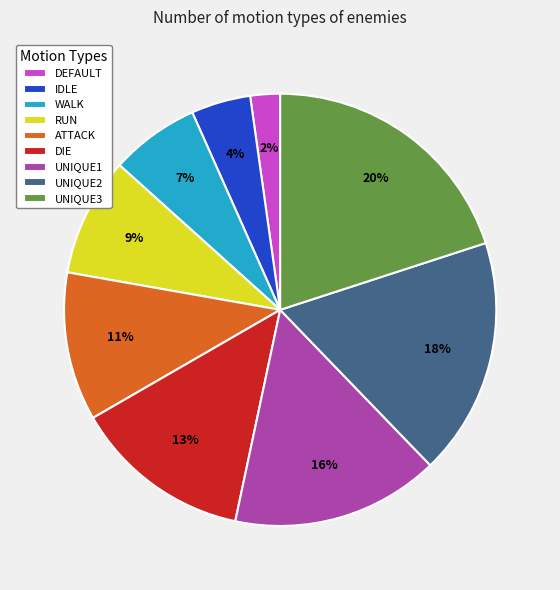

What is the smallest slice in the pie chart?

DEFAULT